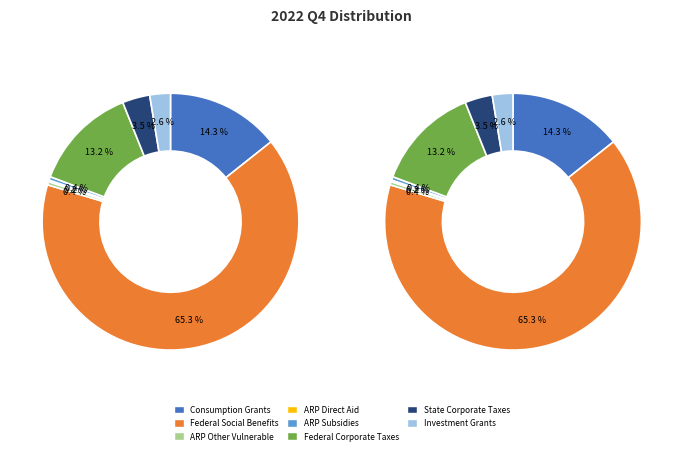

Count the number of slices in the pie.

8